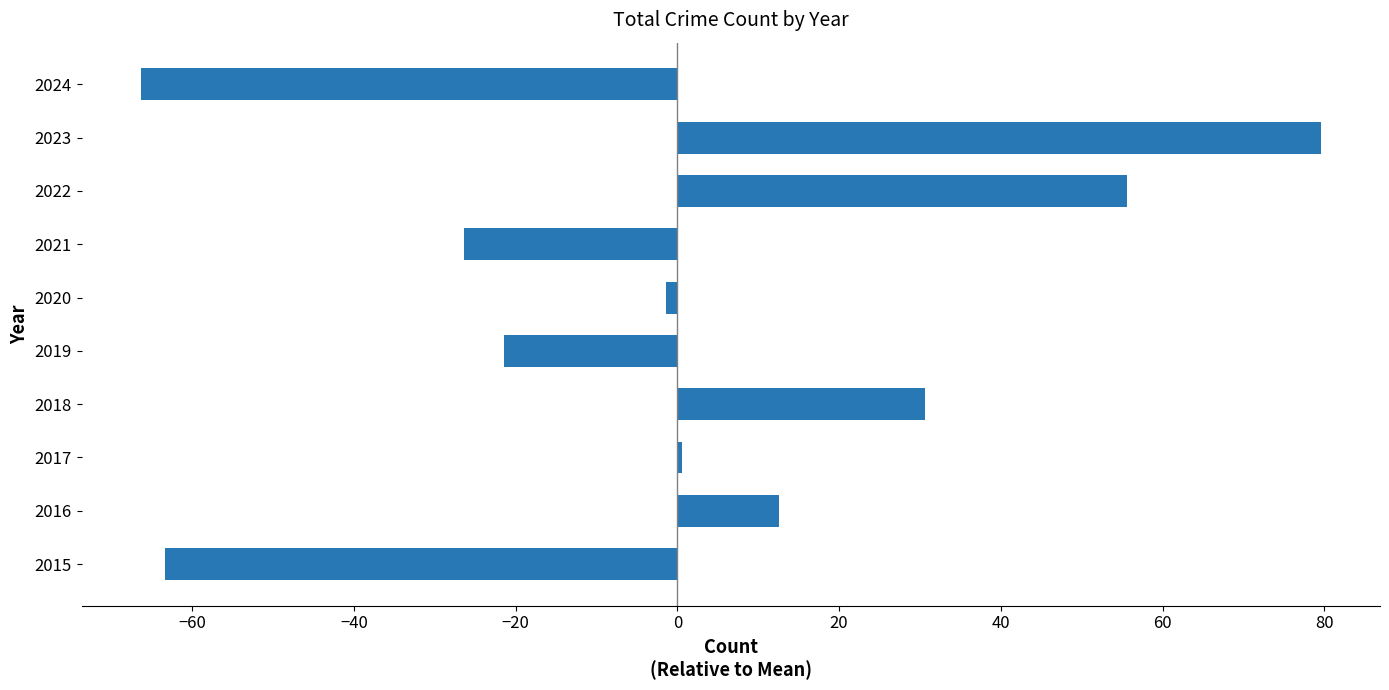

What is the smallest value displayed?

-66.4